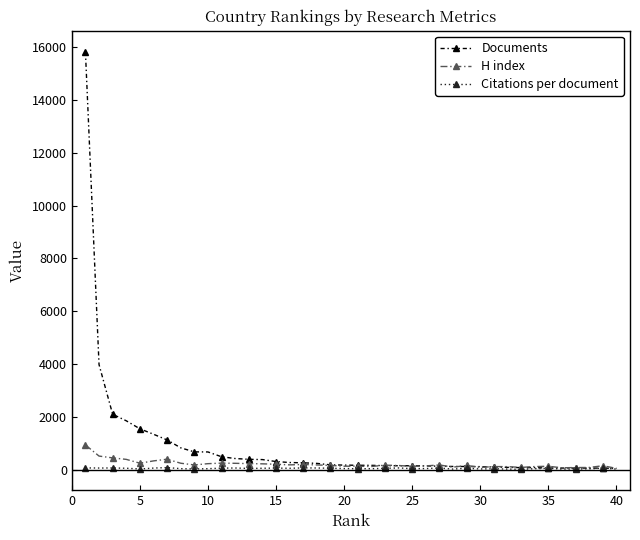

List the series in order of their peak value, lowest first.

Citations per document, H index, Documents